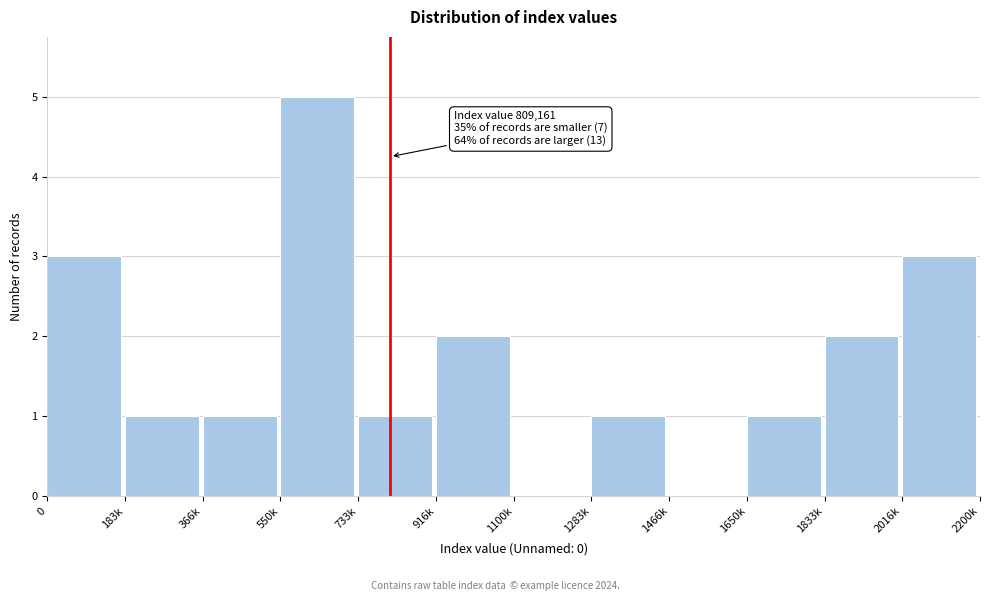

Reading left to right, transcribe all the data shown in this chart.

0=3	183k=1	366k=1	550k=5	733k=1	916k=2	1100k=0	1283k=1	1466k=0	1650k=1	1833k=2	2016k=3